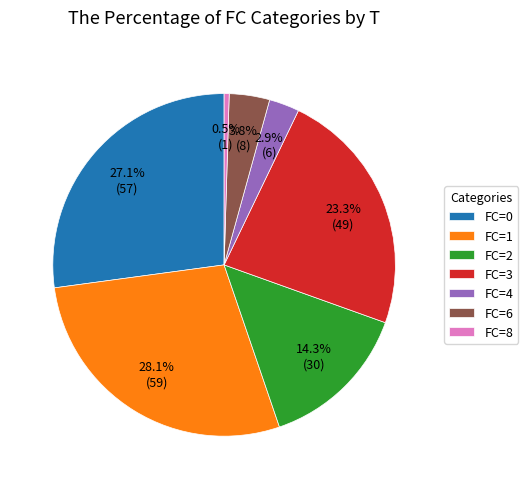

Is there any slice that represents more than half of the pie?

No